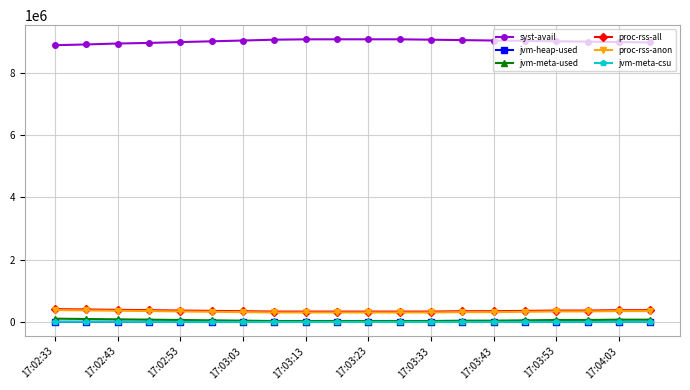

True or false: proc-rss-anon has more than 0 interior local peaks.

True